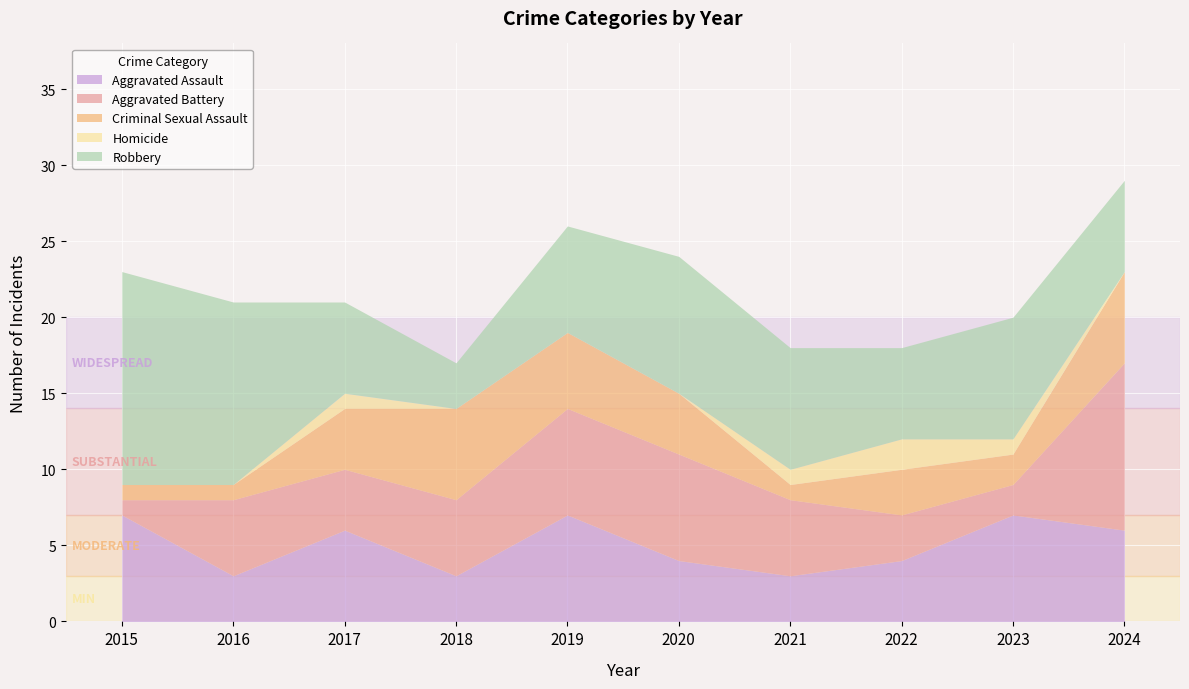

Between 2020 and 2018, which is larger?

2020